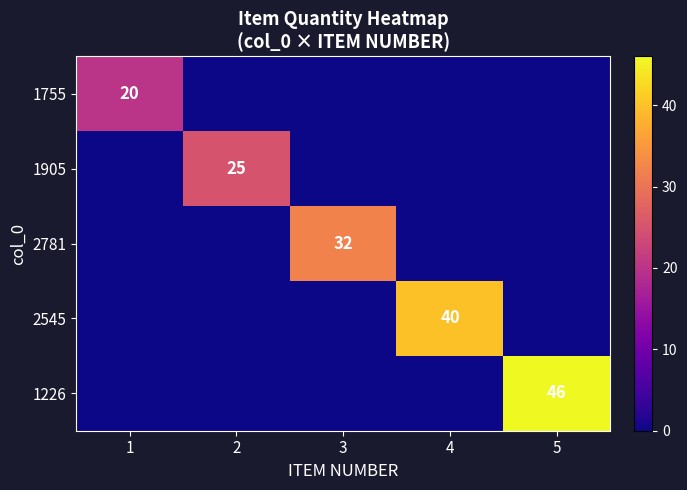

What is the total value across all series at 3?

32